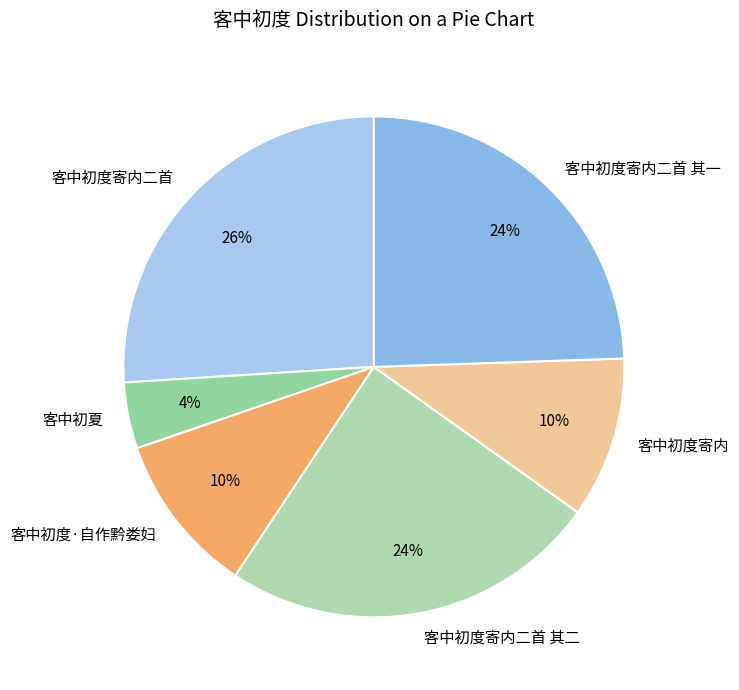

To the nearest percent, what is the difference between the largest and smallest slice percentages?

22%